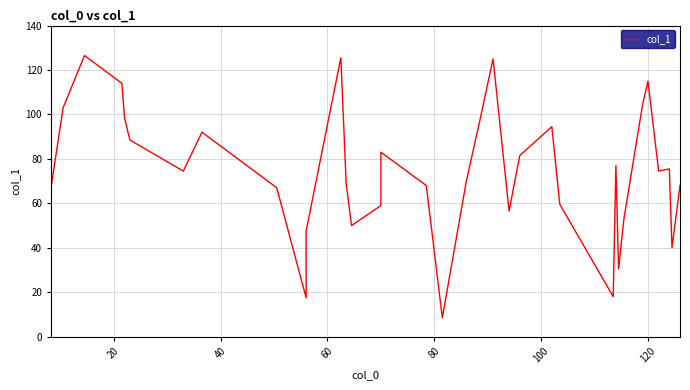

How many series are shown in this chart?

1